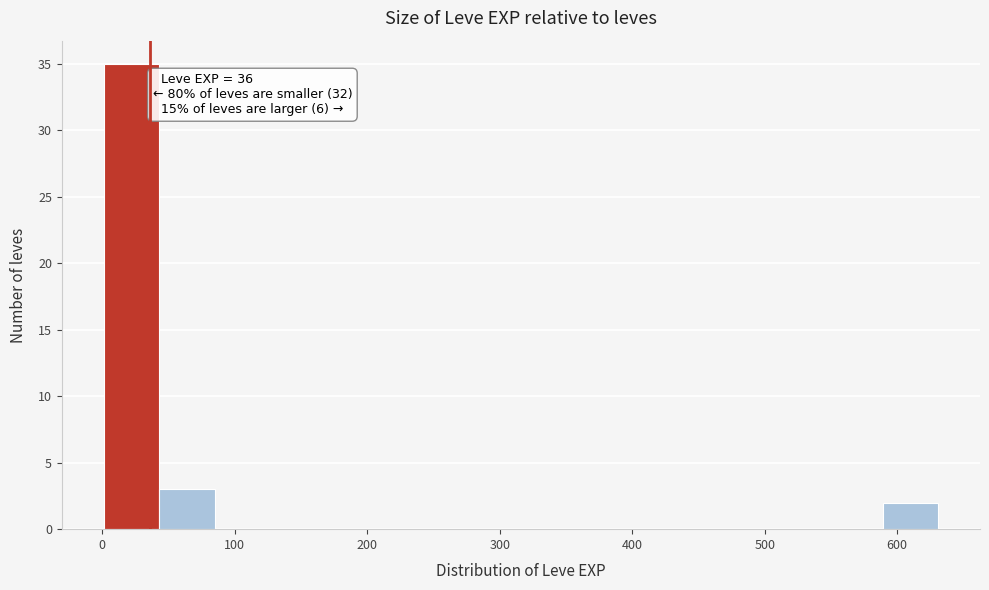

Which range on the x-axis has the tallest bar?

1 to 43